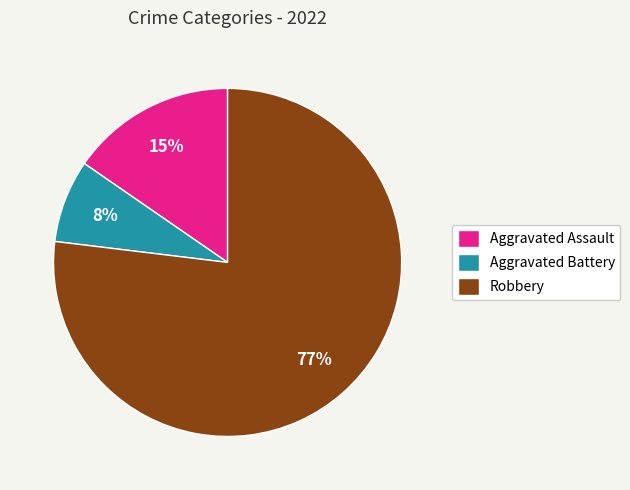

Combined, do Aggravated Assault and Robbery account for over 50%?

Yes